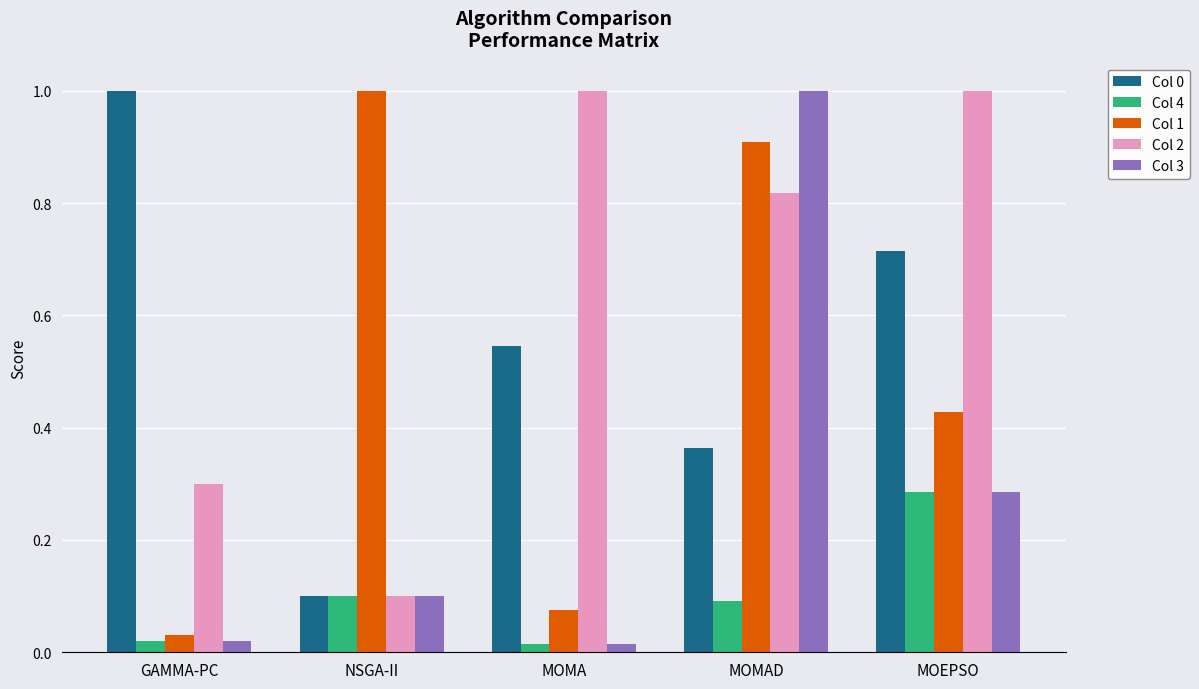

Which series has the widest spread of values?

Col 3